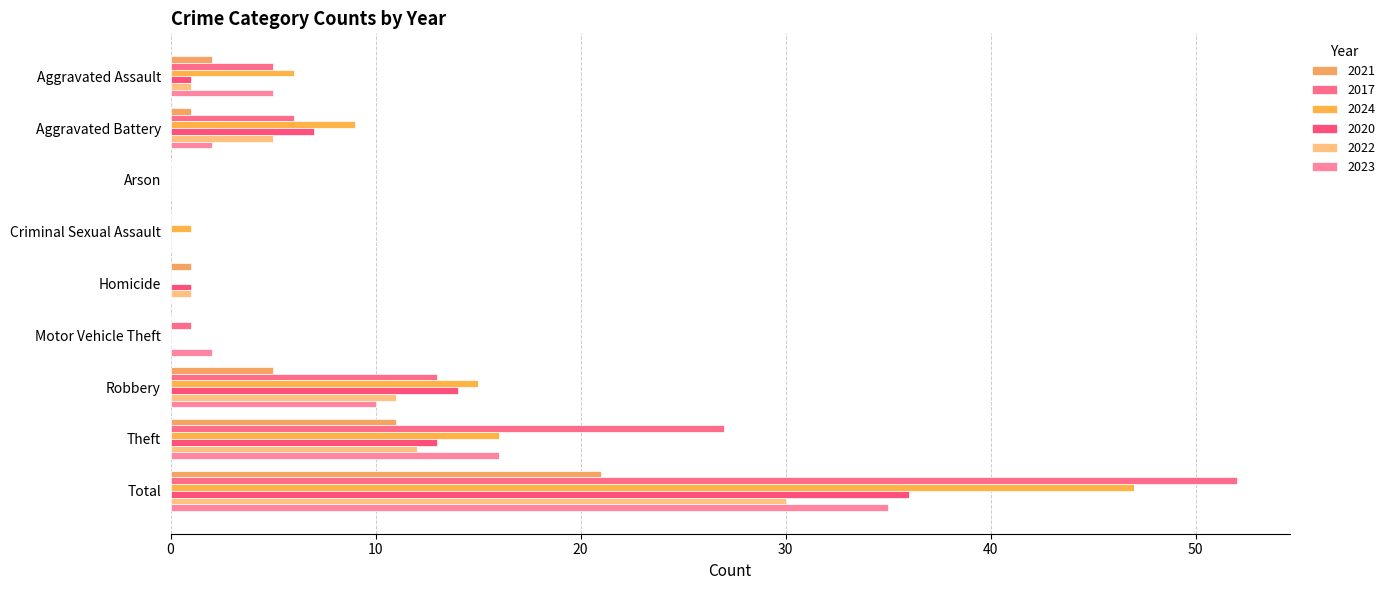

True or false: 2017 has a value of -21 at Criminal Sexual Assault.

False